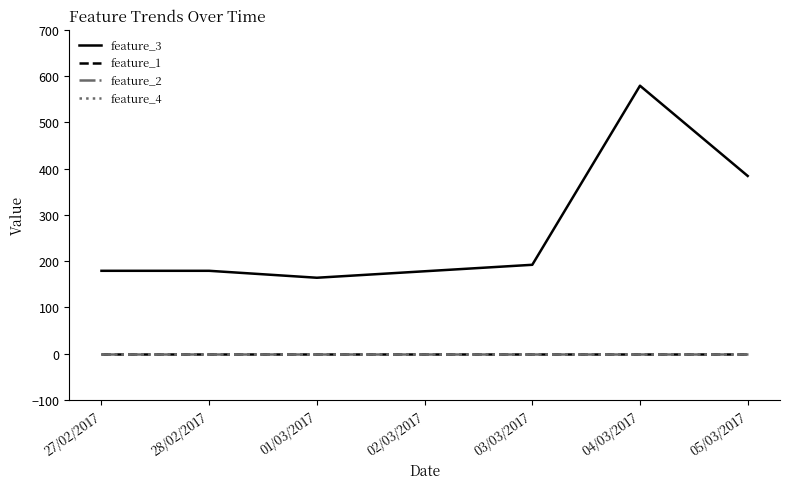

Where is feature_4 nearest to the value 0?

27/02/2017